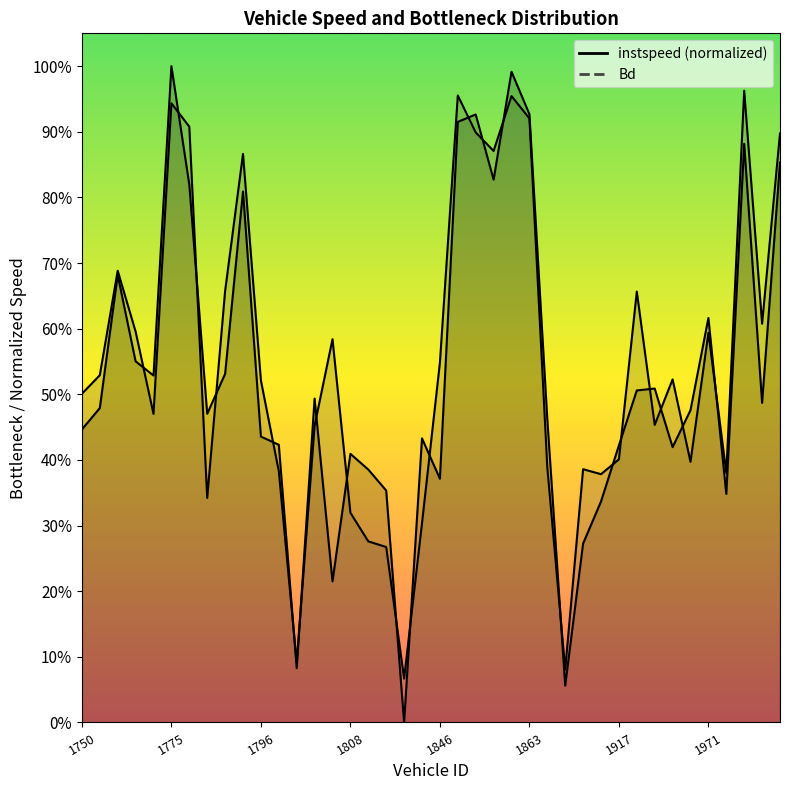

What is the maximum value for Bd?

1.0